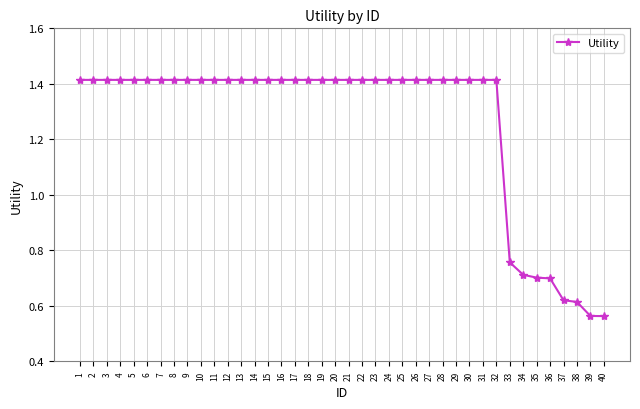

How many values are between 1 and 2?

32